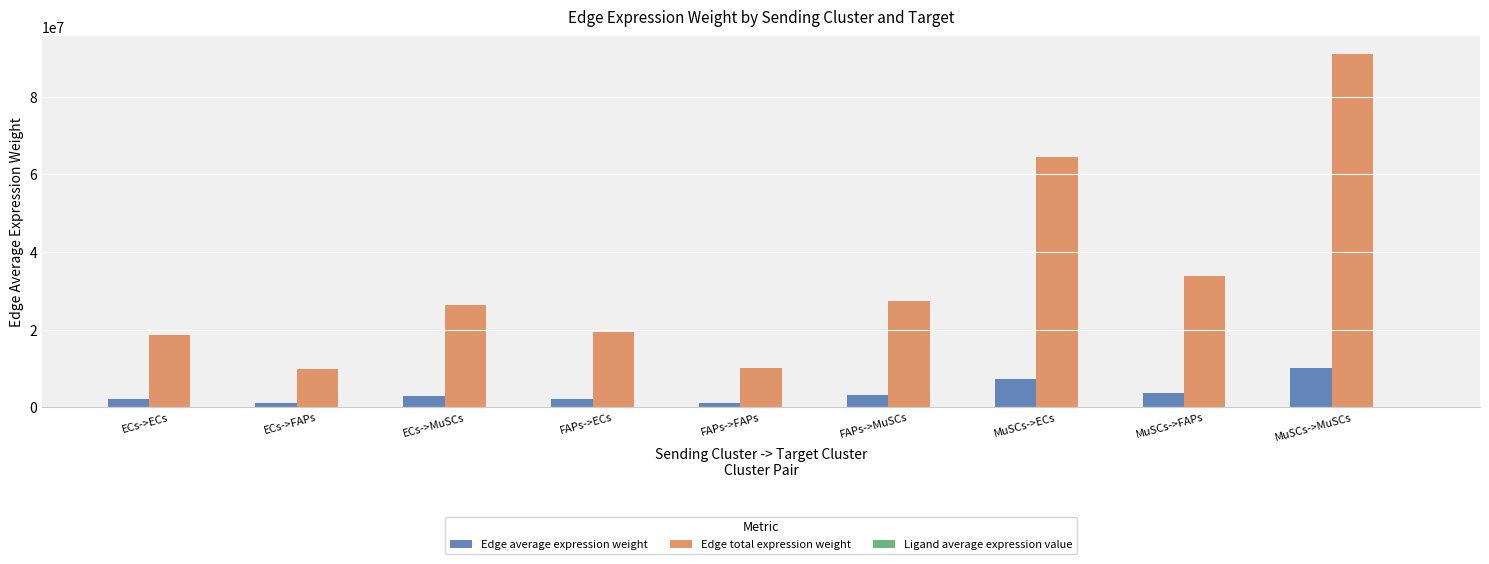

Which series has the largest total across all categories?

Edge total expression weight